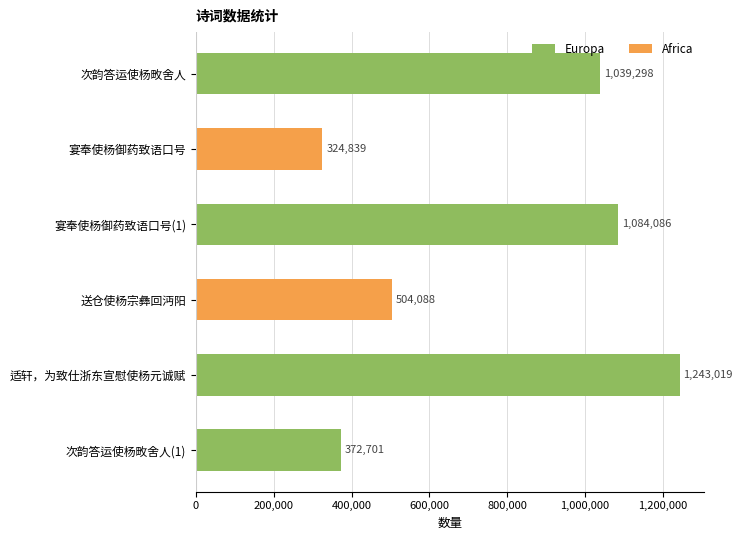

Reading bottom to top, transcribe all the data shown in this chart.

次韵答运使杨畋舍人(1)=372701	适轩，为致仕浙东宣慰使杨元诚赋=1243019	送仓使杨宗彝回沔阳=504088	宴奉使杨御药致语口号(1)=1084086	宴奉使杨御药致语口号=324839	次韵答运使杨畋舍人=1039298